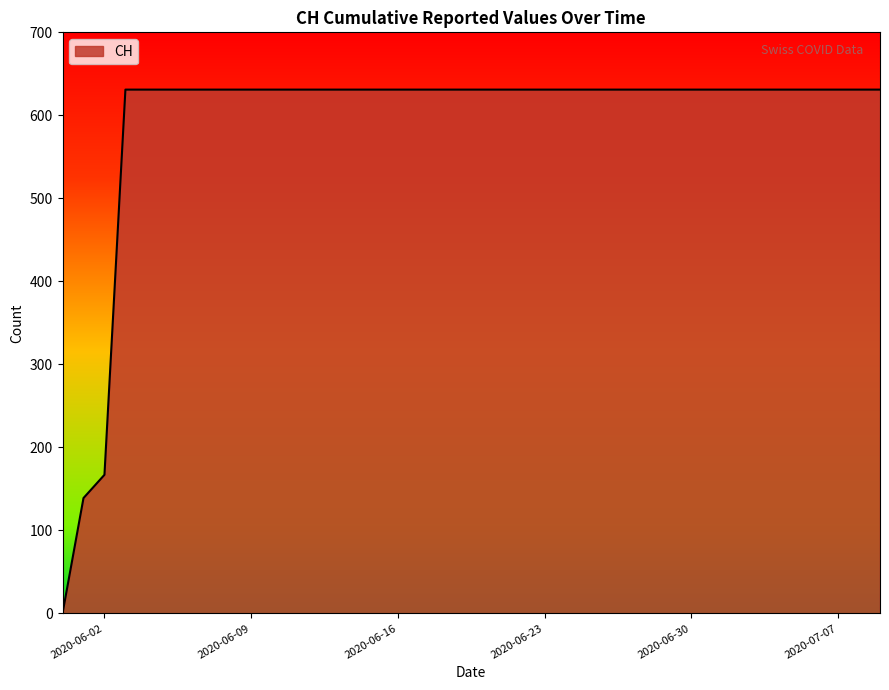

What is the maximum value shown in the chart?

631